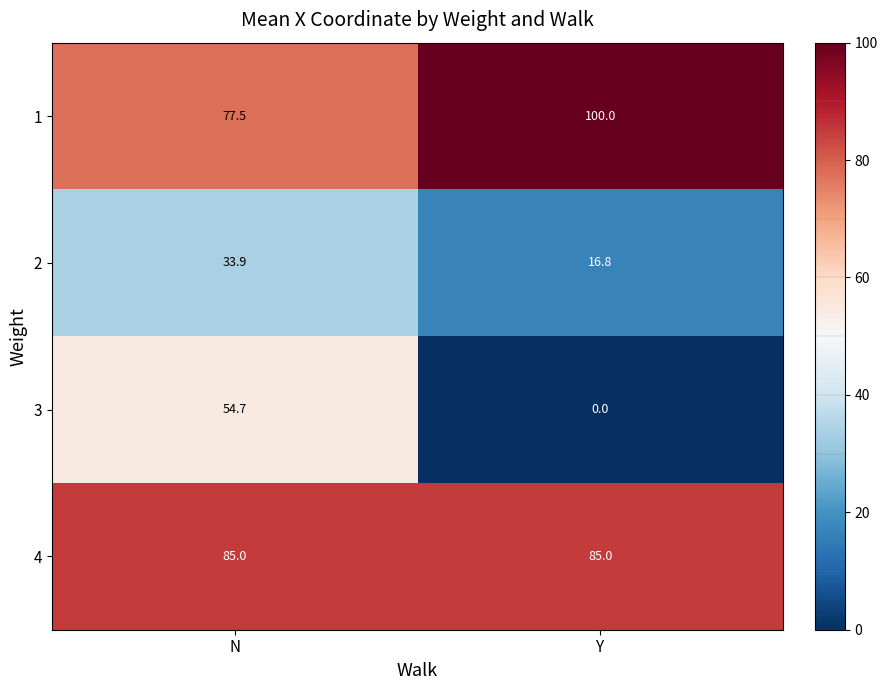

At which label is 2 closest to 25?

Y